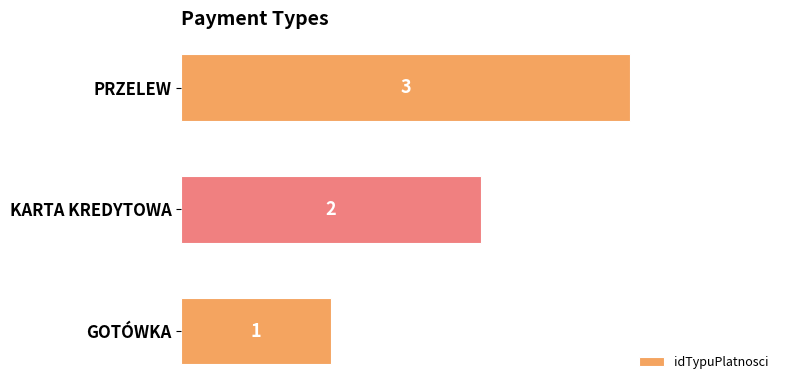

What is the change in value from GOTÓWKA to KARTA KREDYTOWA?

+1